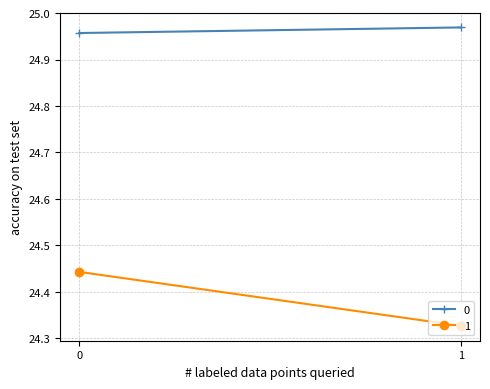

What is the value of the 0 point at the 2nd from the left?

25.0